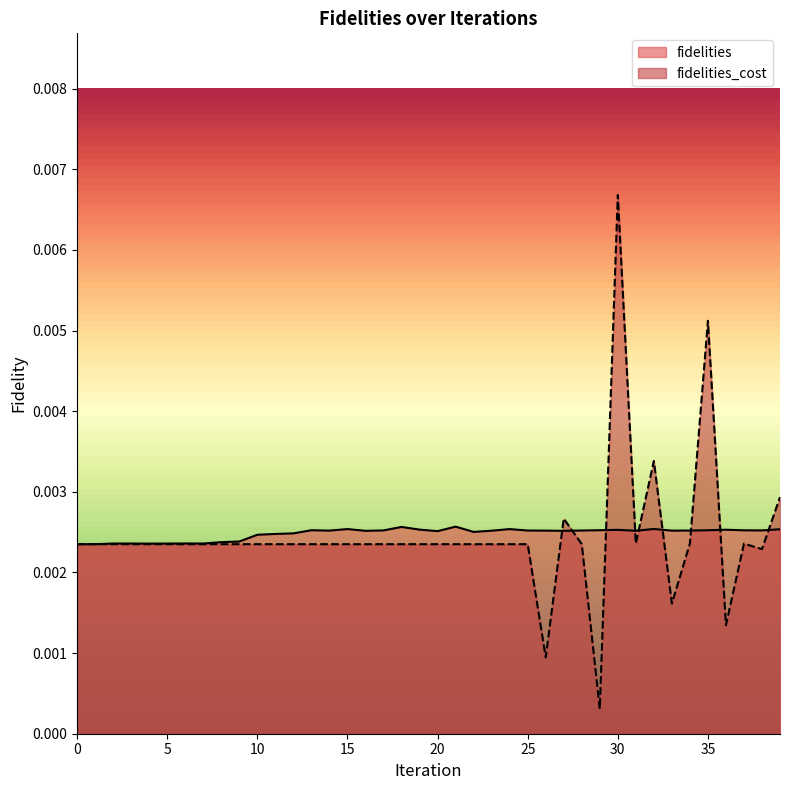

At which label is fidelities_cost closest to 0?

29